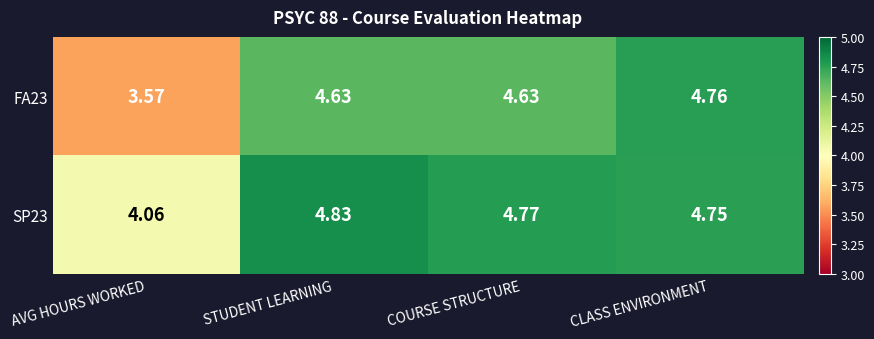

List the series in order of their overall mean, highest first.

SP23, FA23